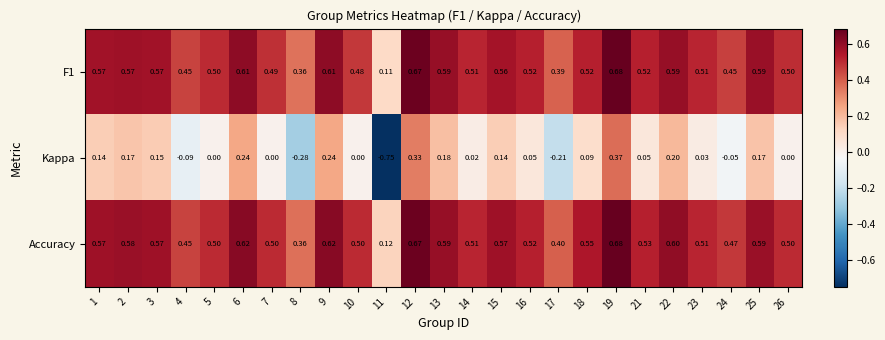

Which series changed the most between 2 and 3?

Kappa